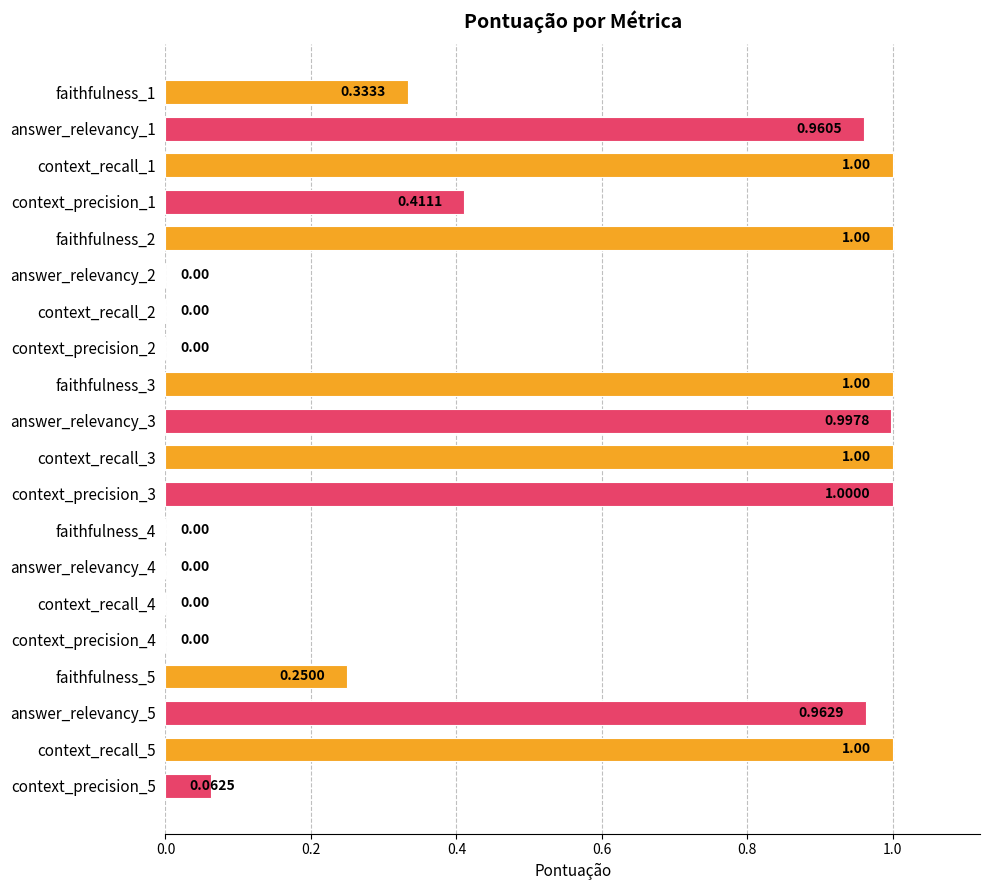

Which has a higher value, faithfulness_5 or context_recall_2?

faithfulness_5